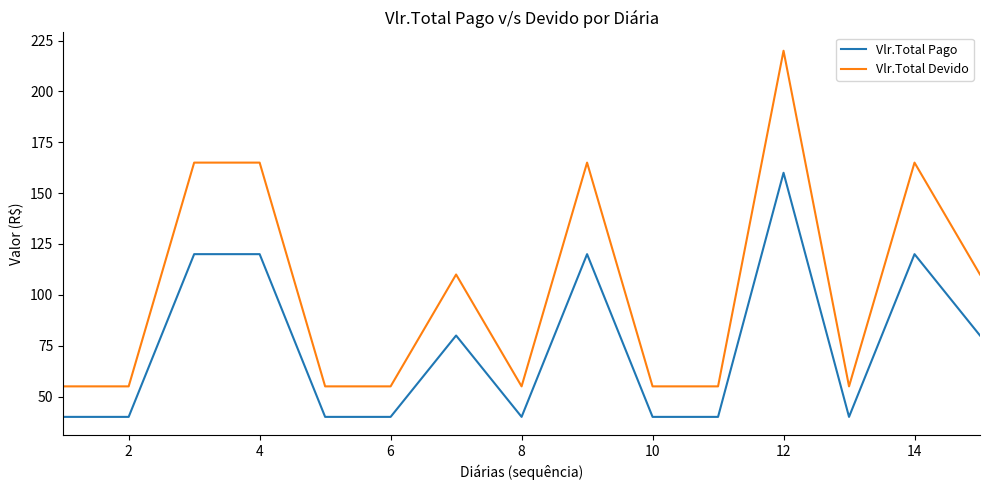

Which series has the widest spread of values?

Vlr.Total Devido